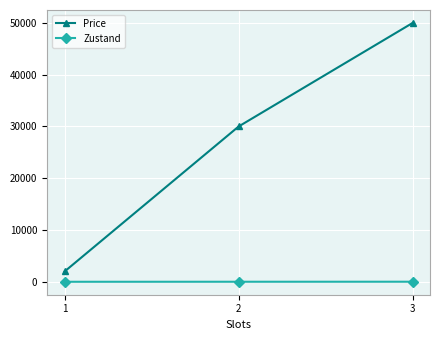

The Price series shows 68777 at 2. True or false?

False